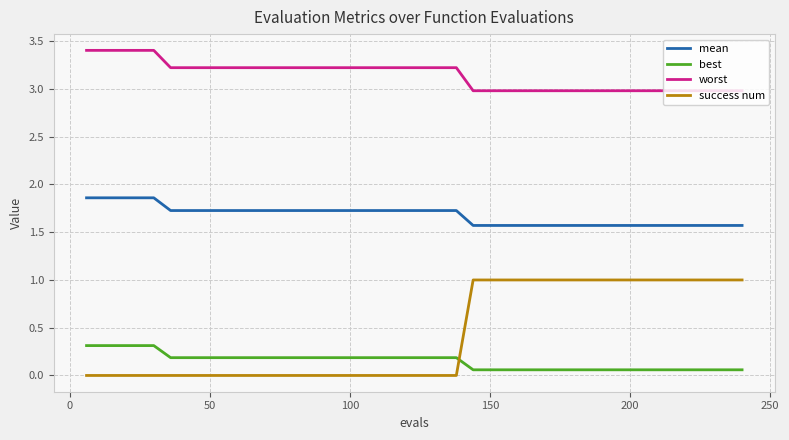

Which series has the largest range (max minus min)?

success num